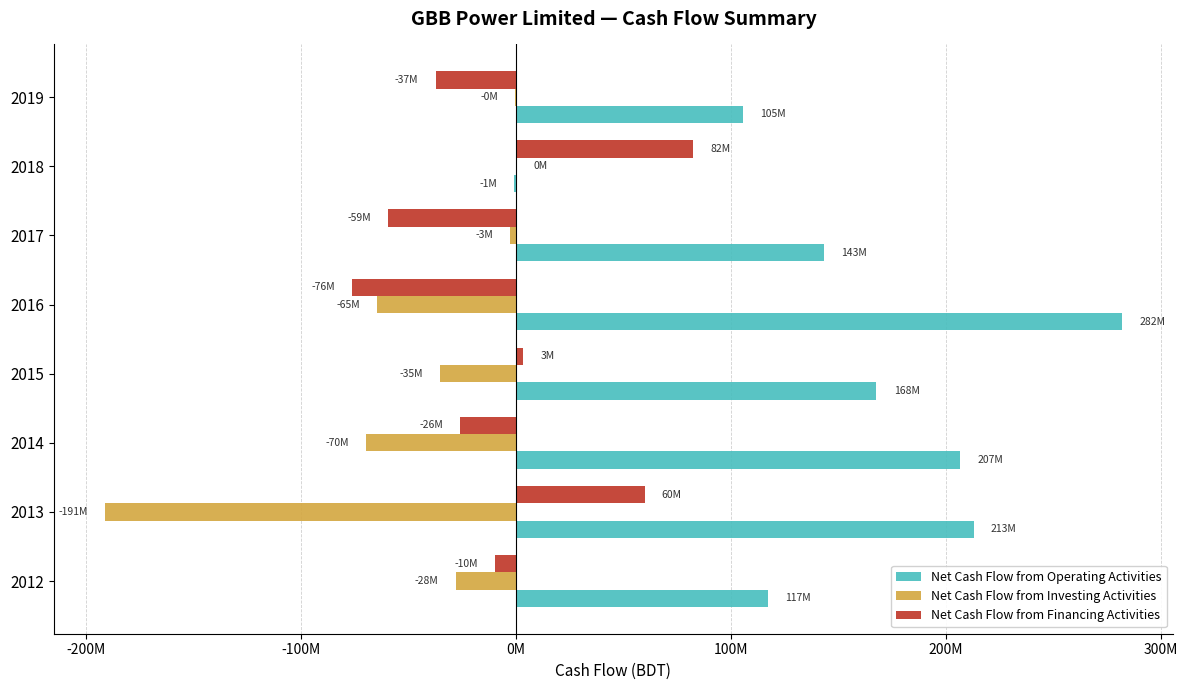

What are all the series names shown in the legend?

Net Cash Flow from Operating Activities, Net Cash Flow from Investing Activities, Net Cash Flow from Financing Activities